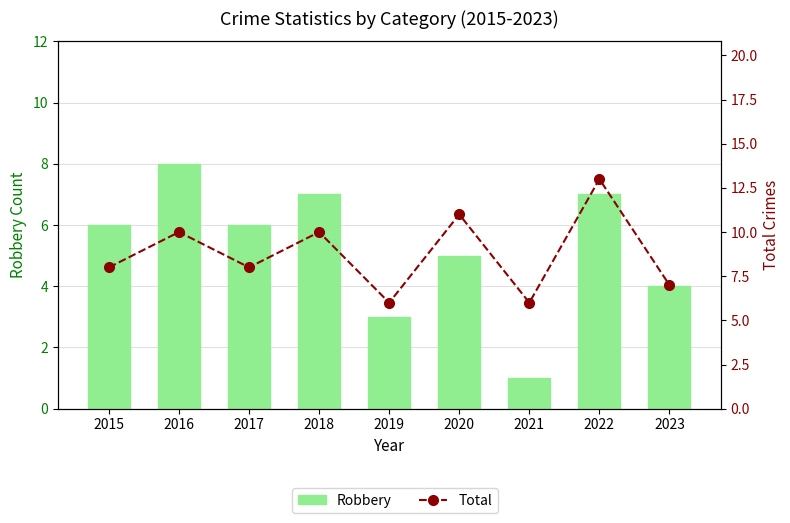

What are all the series names shown in the legend?

Robbery, Total